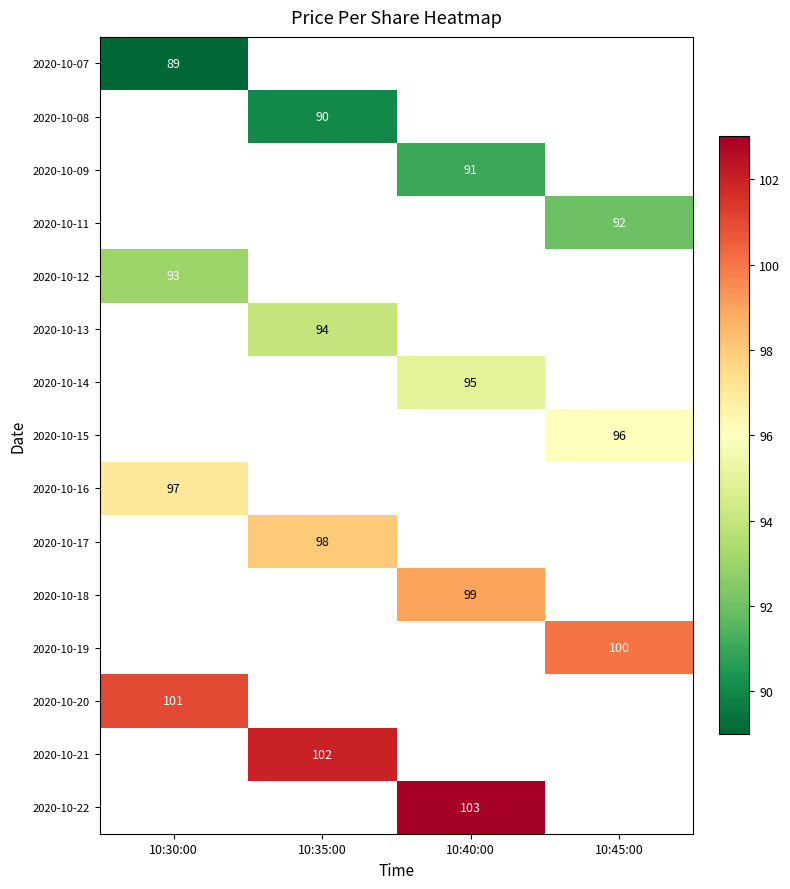

The 2020-10-11 series shows 63 at 10:45:00. True or false?

False